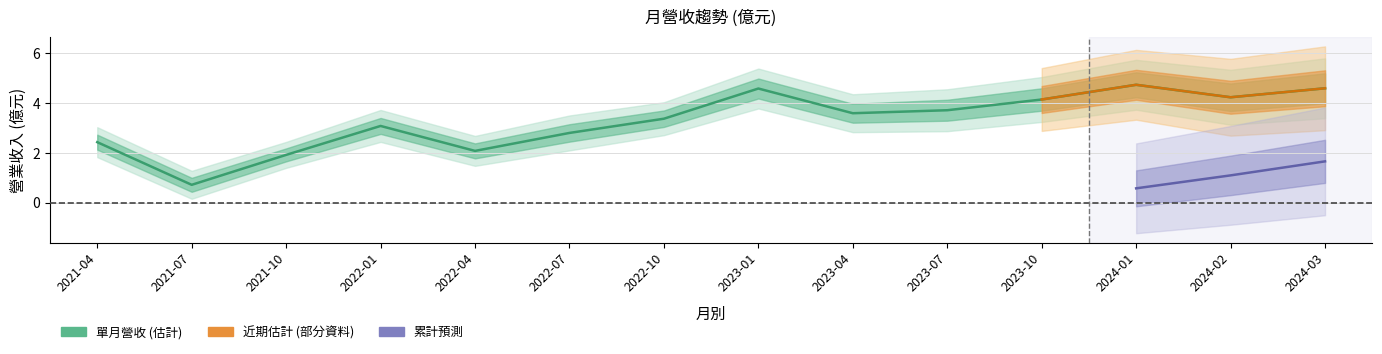

What is the maximum value shown in the chart?

4.7